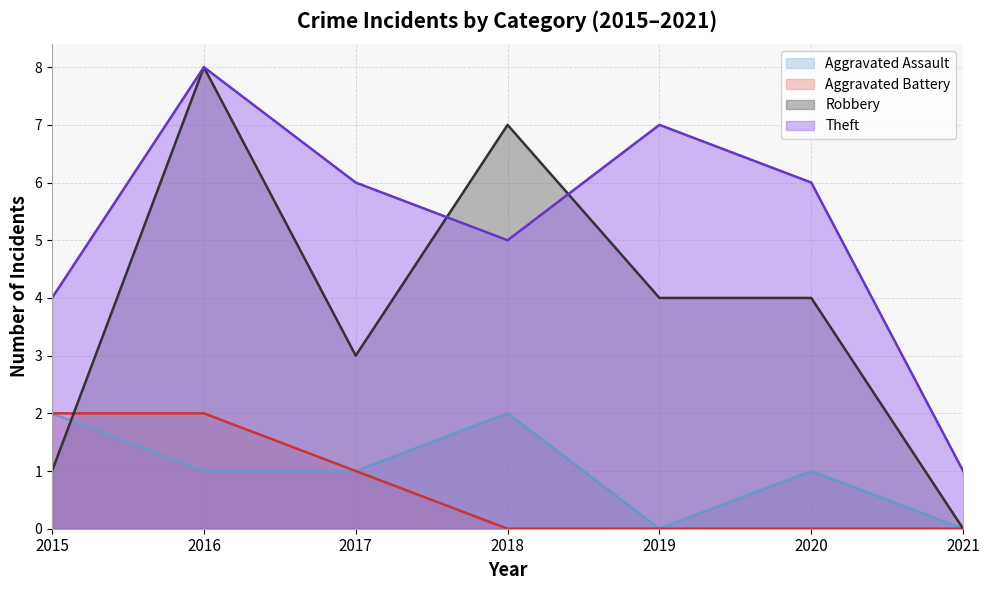

Does the chart display data point markers on the line(s)?

No